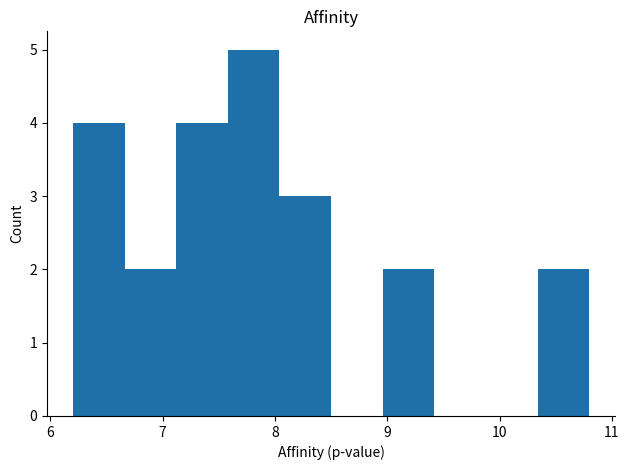

Reading left to right, transcribe this chart: for each bar, give the range it covers on the x-axis and its height. Neither the bar edges nor the heights are printed on the chart, so give them approximately, as read against the axes.

6.20 to 6.66: 4
6.66 to 7.12: 2
7.12 to 7.58: 4
7.58 to 8.04: 5
8.04 to 8.50: 3
8.50 to 8.96: 0
8.96 to 9.42: 2
9.42 to 9.88: 0
9.88 to 10.34: 0
10.34 to 10.80: 2